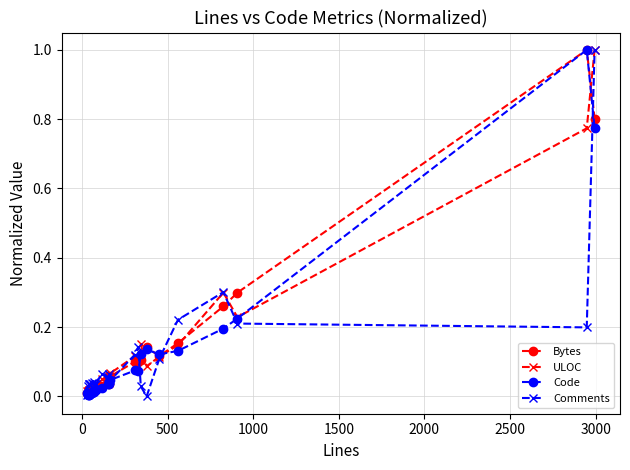

True or false: ULOC has more than 2 points higher than both neighbors.

True